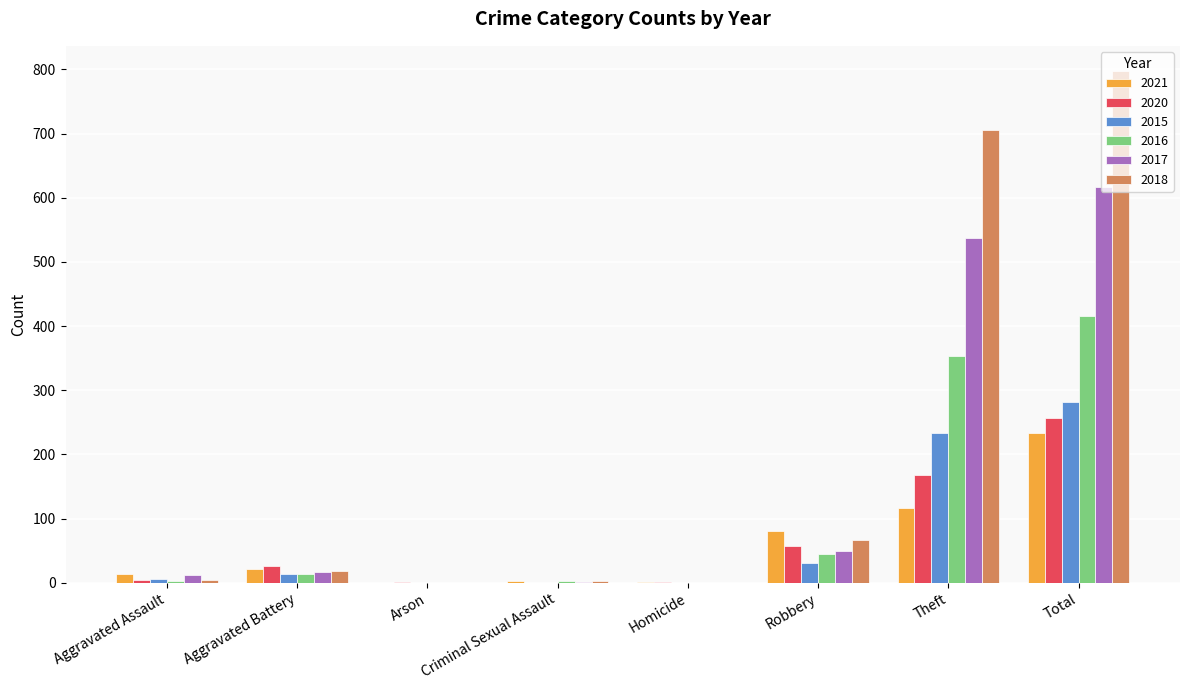

True or false: 2015 has a value of 233 at Theft.

True